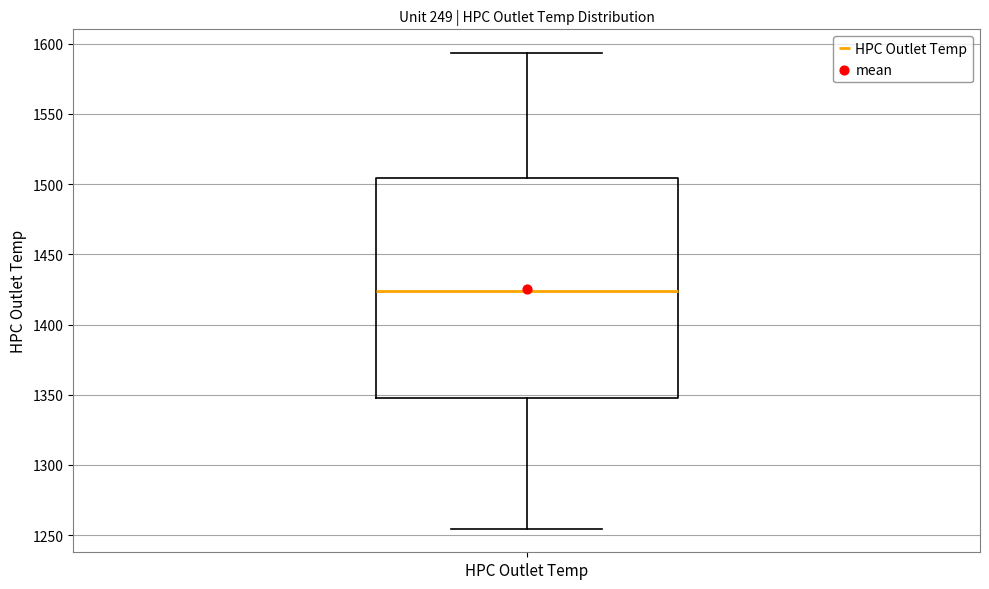

Read this box plot against the y-axis: the position of the median line, the range covered by the box, and the ends of both whiskers. The values are not printed on the chart, so give them approximately, as read against the axis.

median 1425, box 1350 to 1505, whiskers 1255 to 1595